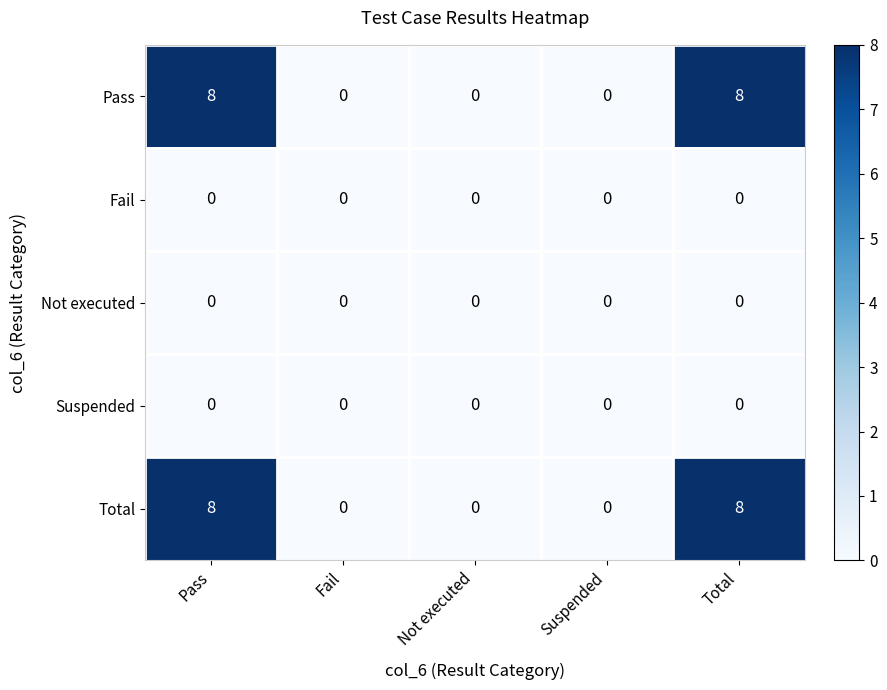

Reading left to right, transcribe all the data shown in this chart.

Pass: Pass=8	Fail=0	Not executed=0	Suspended=0	Total=8
Fail: Pass=0	Fail=0	Not executed=0	Suspended=0	Total=0
Not executed: Pass=0	Fail=0	Not executed=0	Suspended=0	Total=0
Suspended: Pass=0	Fail=0	Not executed=0	Suspended=0	Total=0
Total: Pass=8	Fail=0	Not executed=0	Suspended=0	Total=8